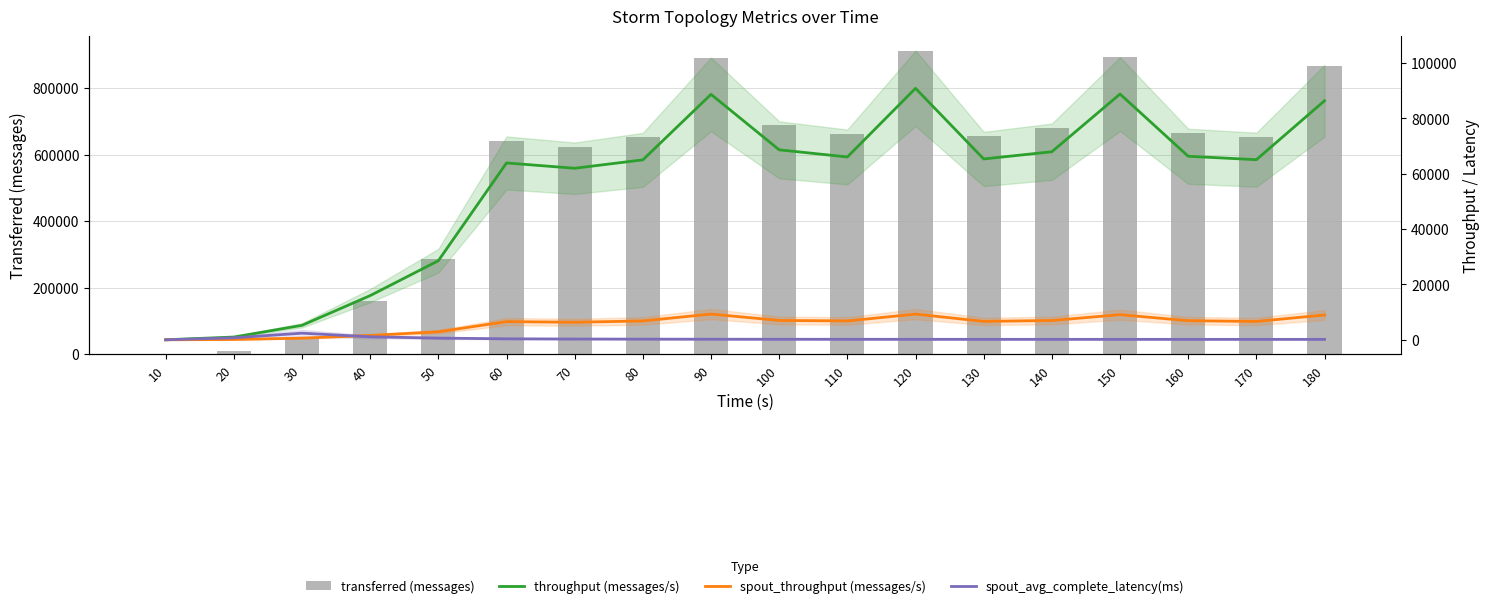

What is the total value across all series at 130?

726974.9